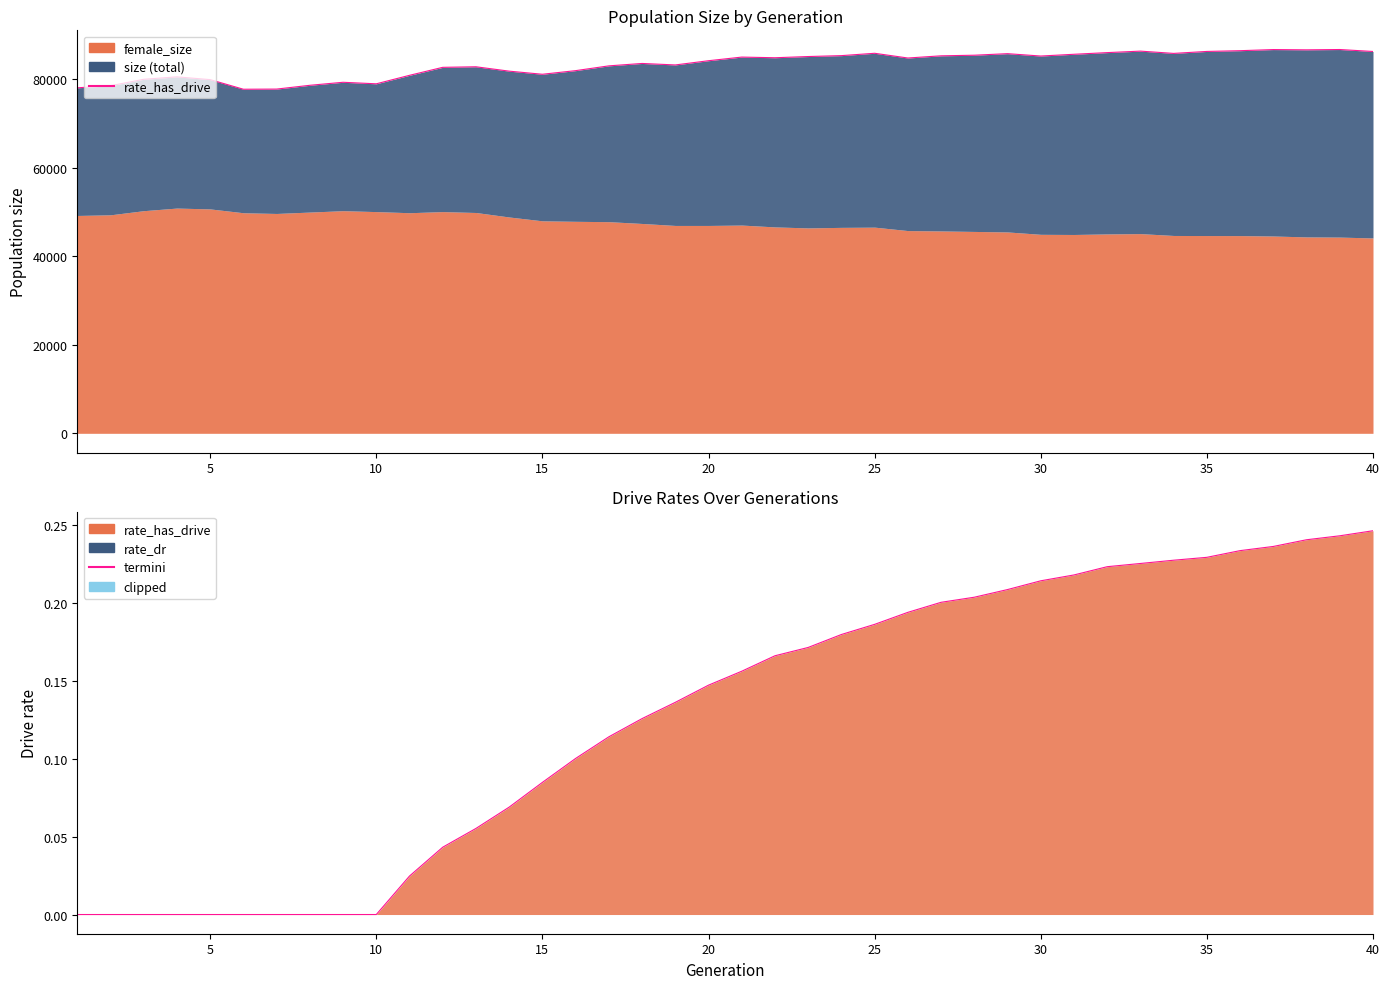

What is the value of the 27th point from the left?

85217